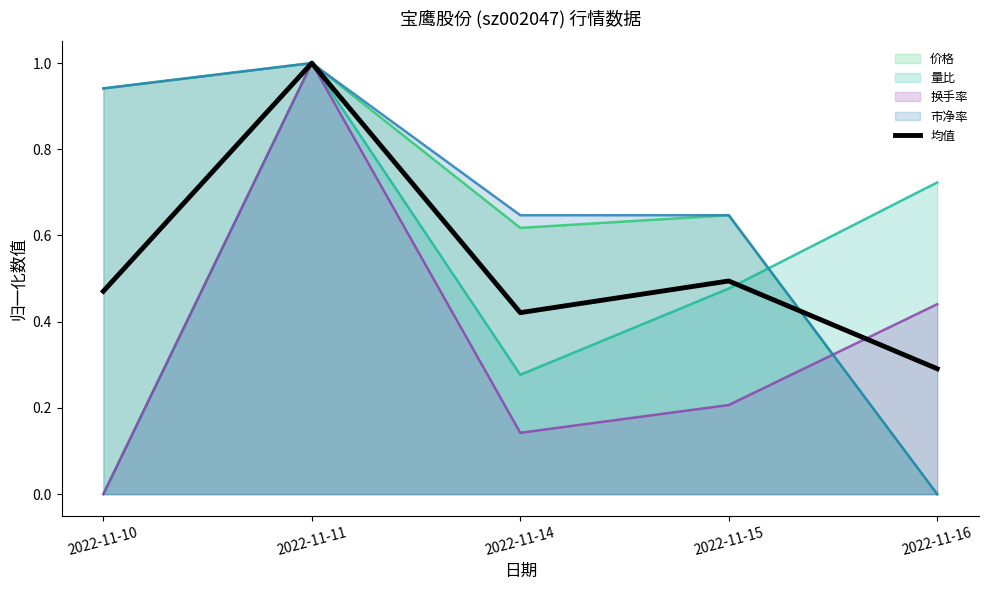

Between 2022-11-10 and 2022-11-15, which series saw the biggest shift?

量比